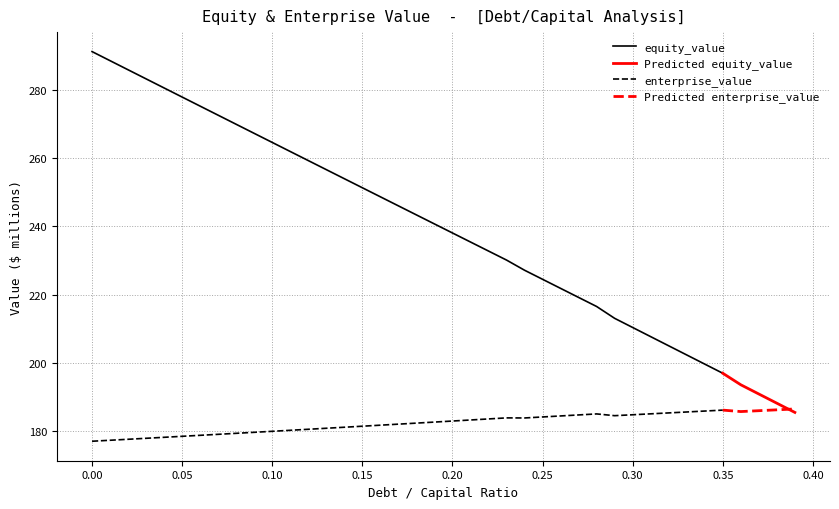

What is the minimum value for equity_value?

197.0